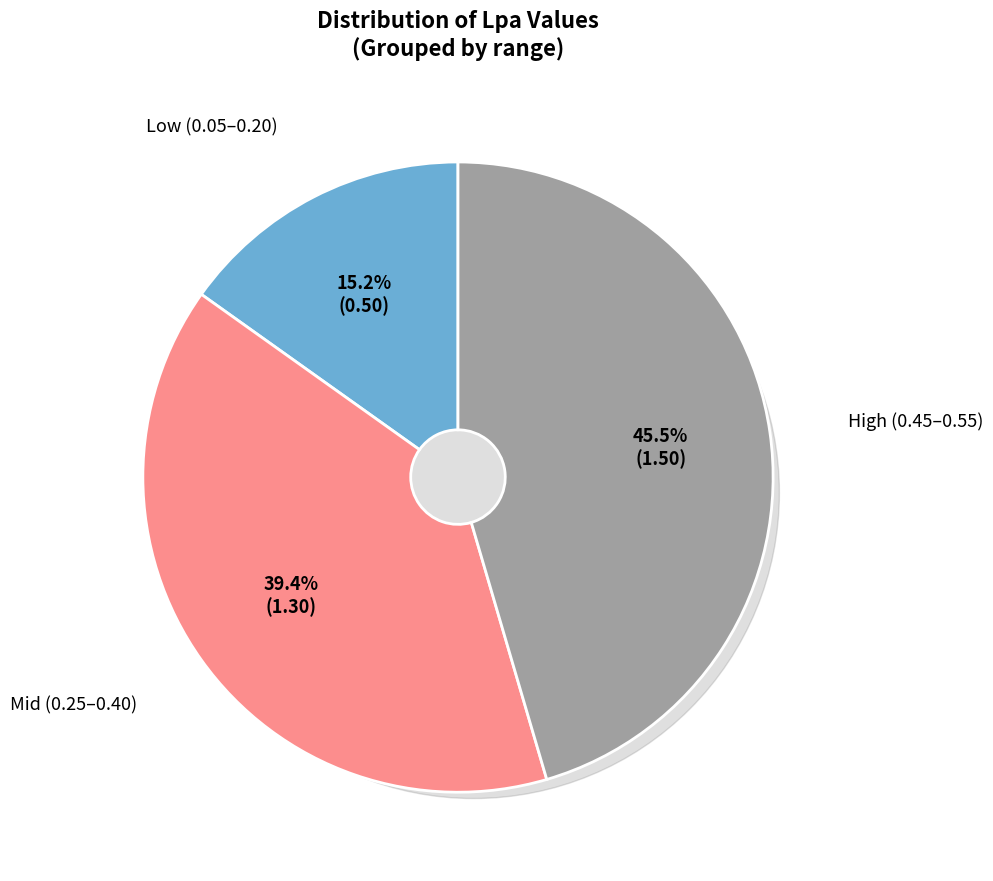

Is the sum of 0.15 and 0.05 greater than half?

No